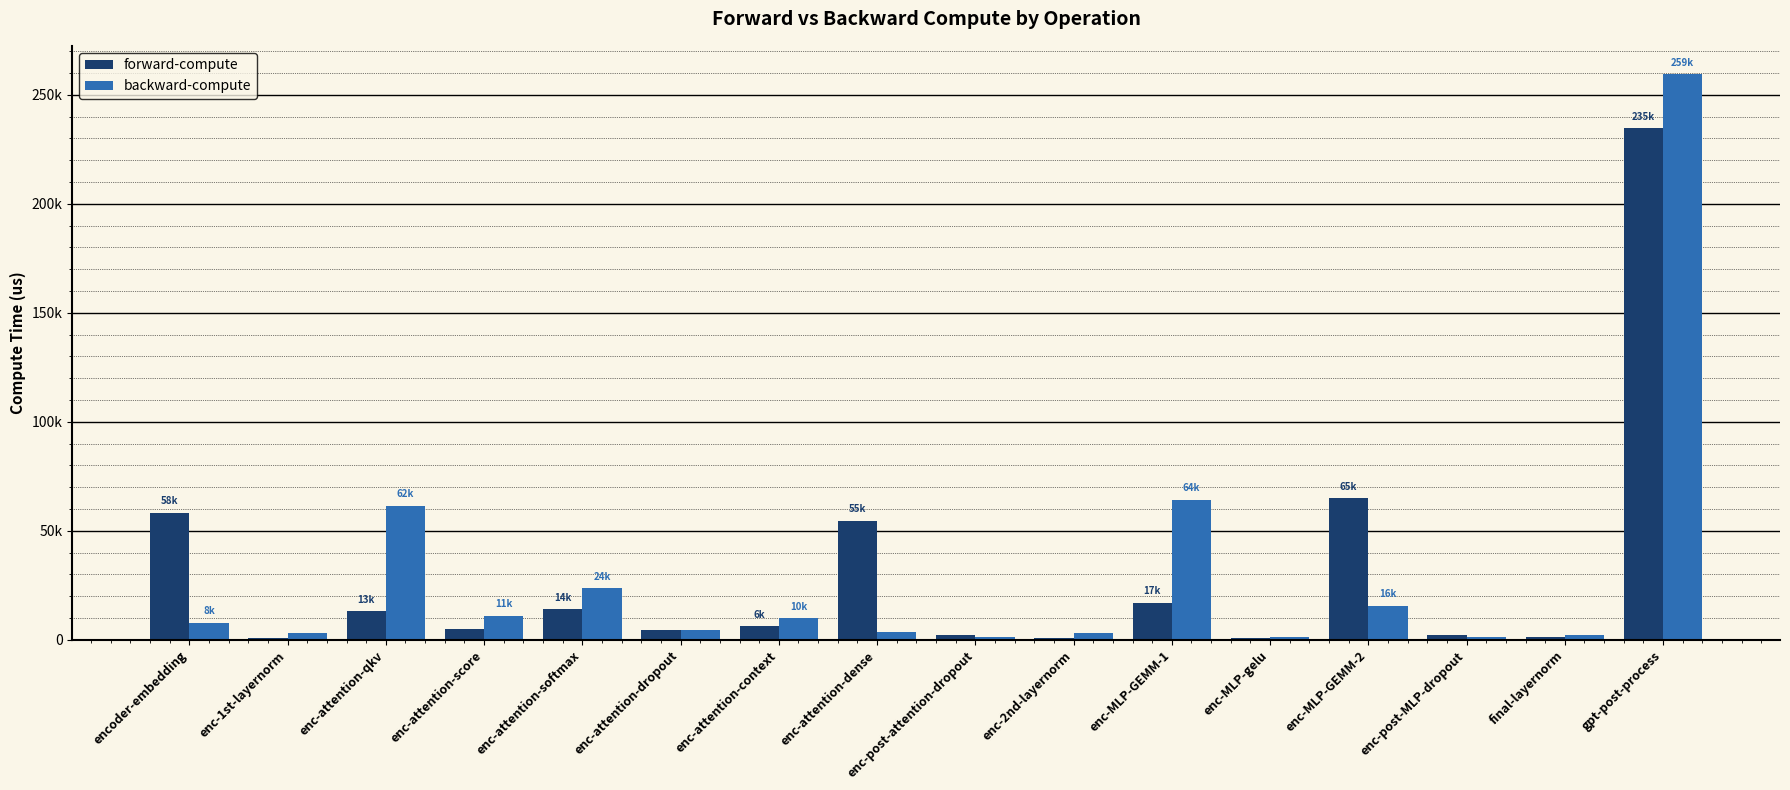

Are the bars horizontal?

No